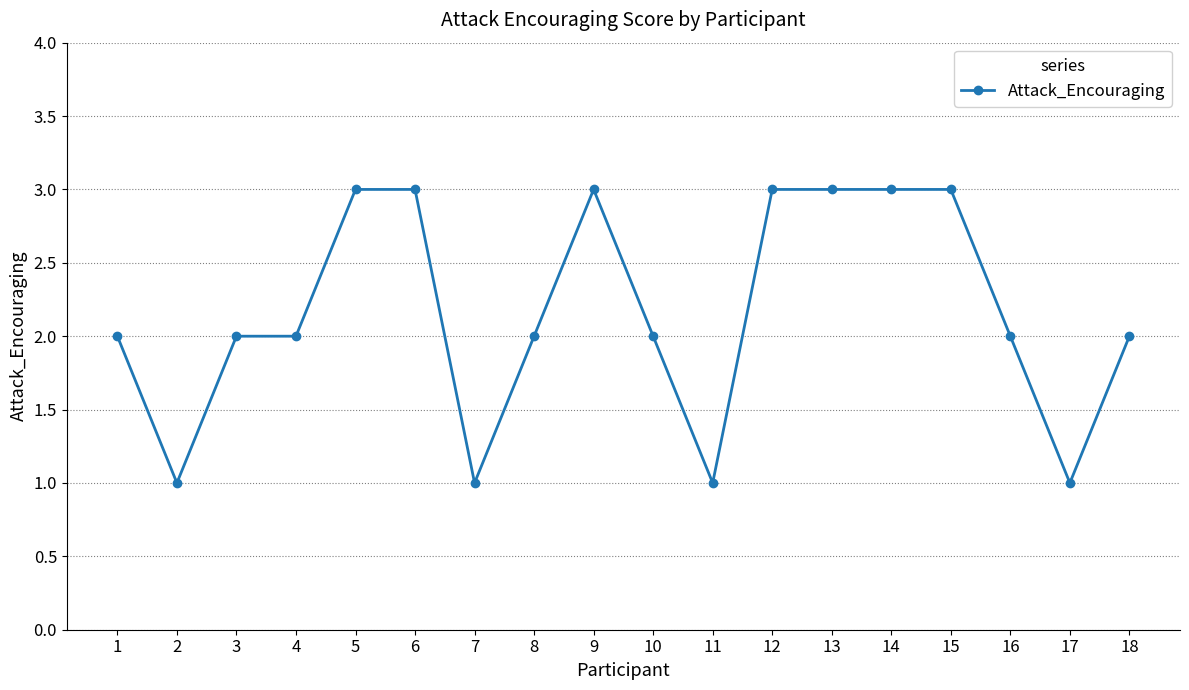

Reading left to right, extract all data points from this chart.

2	1	2	2	3	3	1	2	3	2	1	3	3	3	3	2	1	2